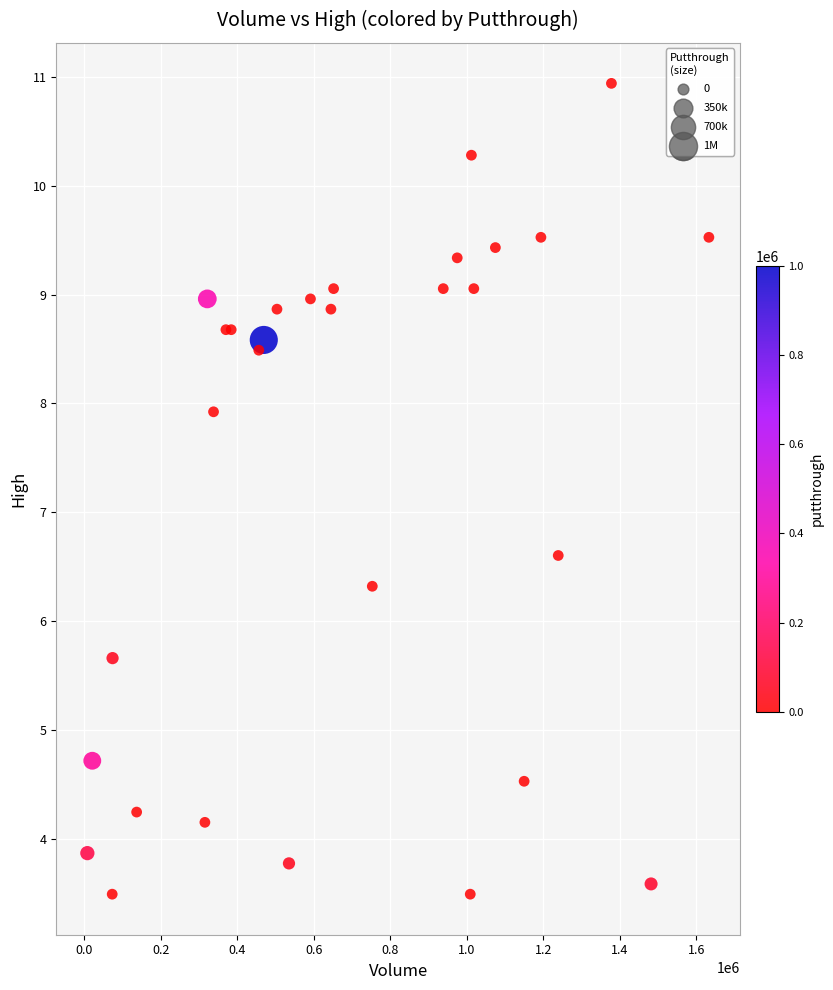

What Y value in the scatter plot is closest to 7?

6.6